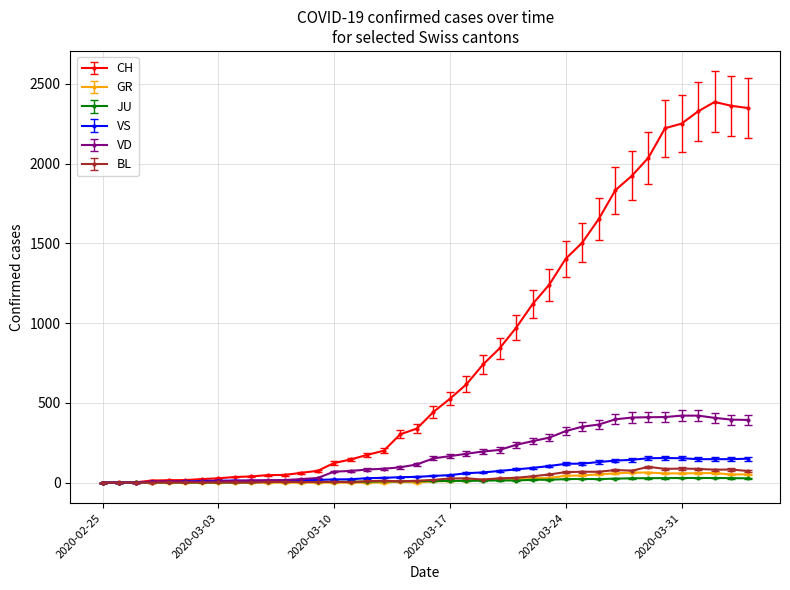

What is the maximum value shown in the chart?

2387